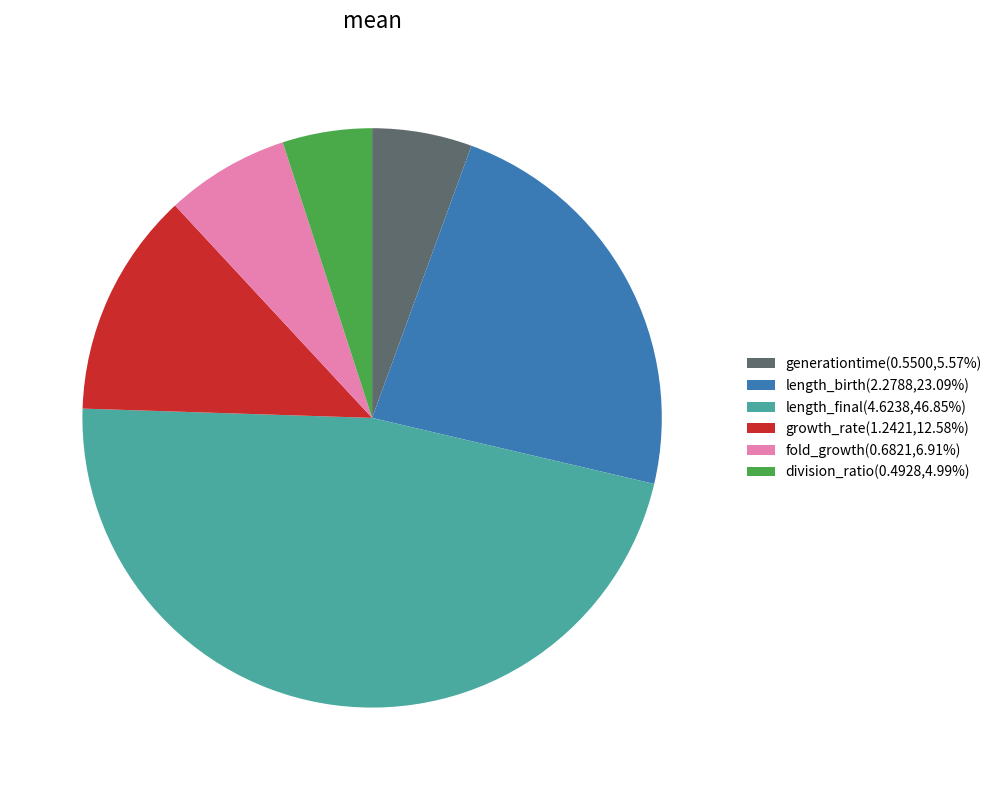

Does any single category account for the majority?

No